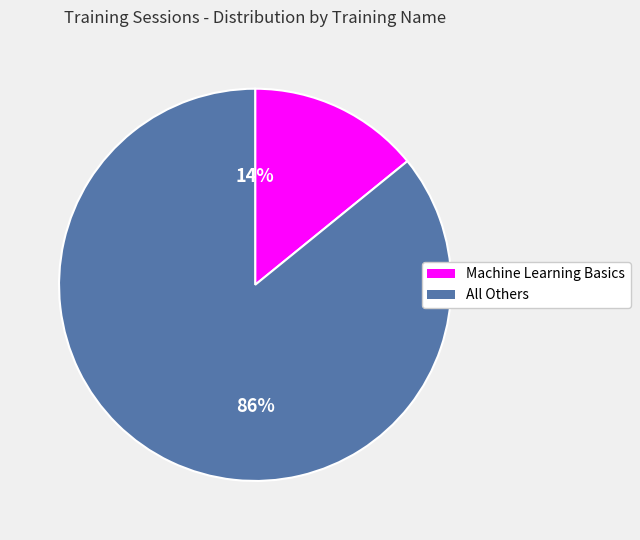

Is it true that Machine Learning Basics is 14% of the pie?

True